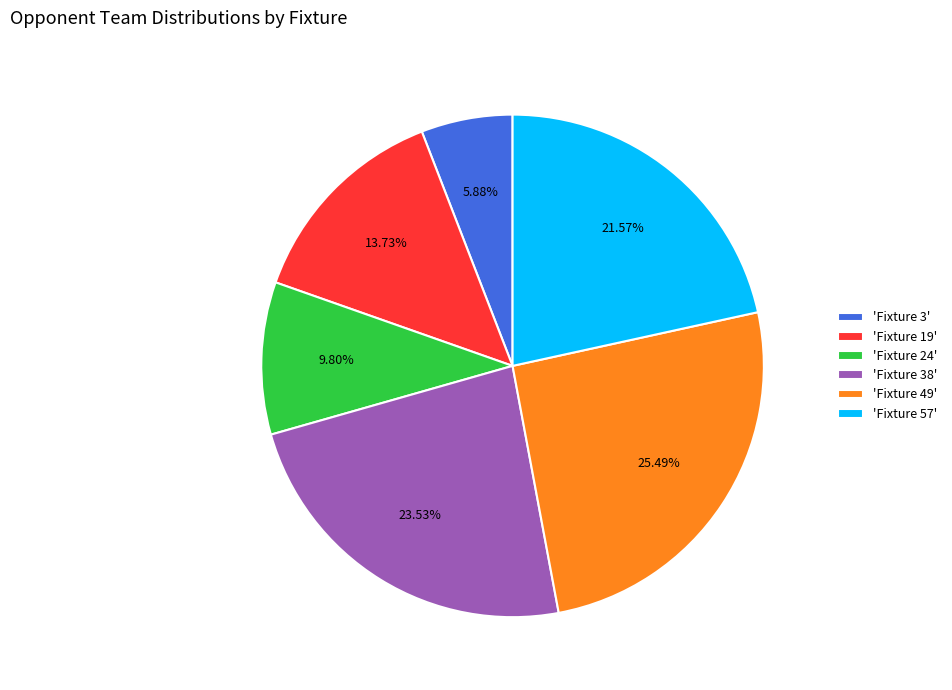

Between 'Fixture 49' and 'Fixture 57', which is larger?

'Fixture 49'